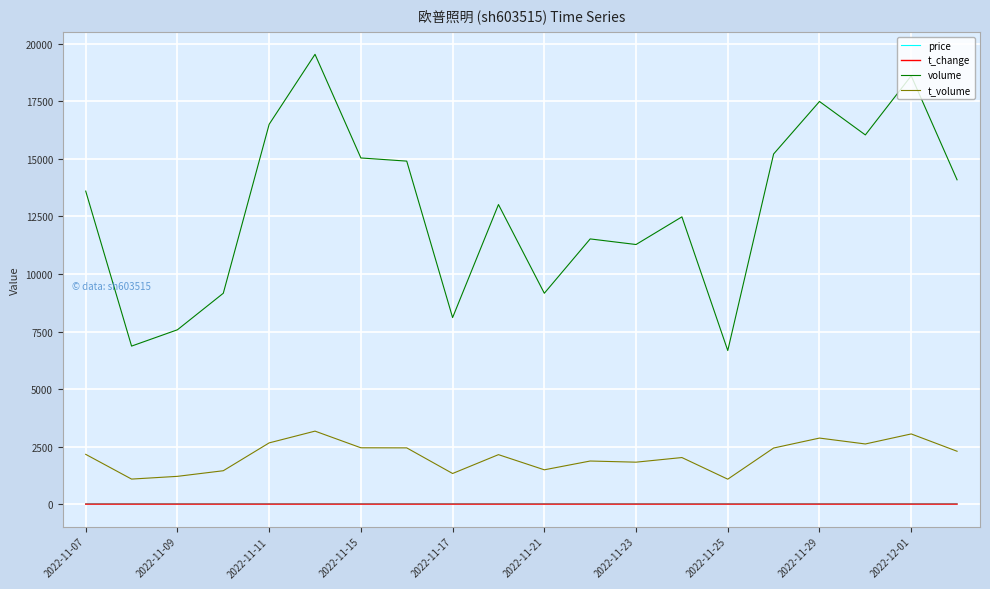

True or false: volume and t_volume intersect in this chart.

False